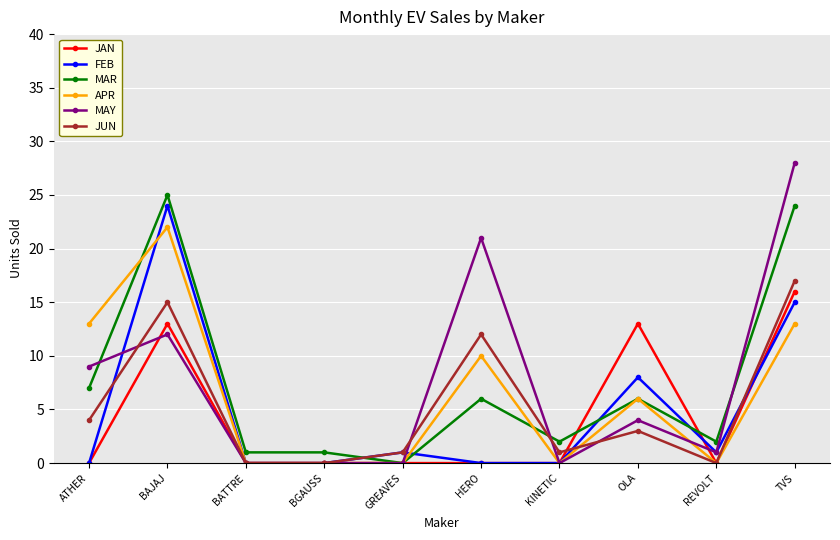

Reading left to right, transcribe all the data shown in this chart.

JAN: ATHER=0	BAJAJ=13	BATTRE=0	BGAUSS=0	GREAVES=0	HERO=0	KINETIC=0	OLA=13	REVOLT=0	TVS=16
FEB: ATHER=0	BAJAJ=24	BATTRE=0	BGAUSS=0	GREAVES=1	HERO=0	KINETIC=0	OLA=8	REVOLT=1	TVS=15
MAR: ATHER=7	BAJAJ=25	BATTRE=1	BGAUSS=1	GREAVES=0	HERO=6	KINETIC=2	OLA=6	REVOLT=2	TVS=24
APR: ATHER=13	BAJAJ=22	BATTRE=0	BGAUSS=0	GREAVES=0	HERO=10	KINETIC=0	OLA=6	REVOLT=0	TVS=13
MAY: ATHER=9	BAJAJ=12	BATTRE=0	BGAUSS=0	GREAVES=0	HERO=21	KINETIC=0	OLA=4	REVOLT=1	TVS=28
JUN: ATHER=4	BAJAJ=15	BATTRE=0	BGAUSS=0	GREAVES=1	HERO=12	KINETIC=1	OLA=3	REVOLT=0	TVS=17